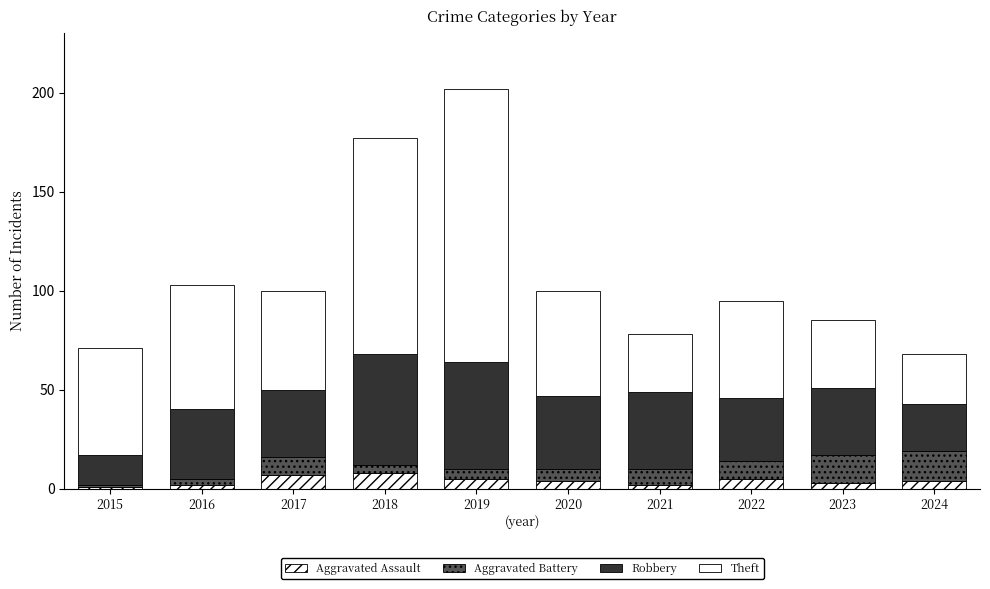

What is the total value across all series at 2017?

100